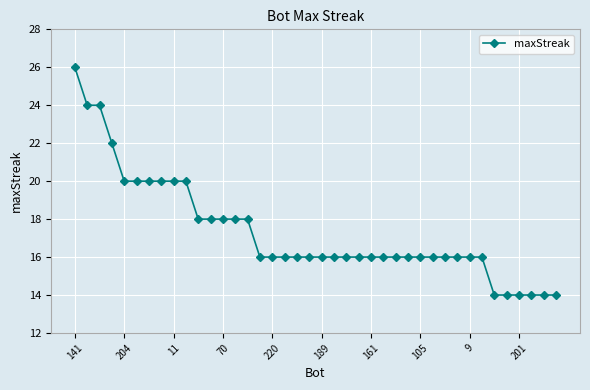

What is the difference between the maximum and minimum values?

12